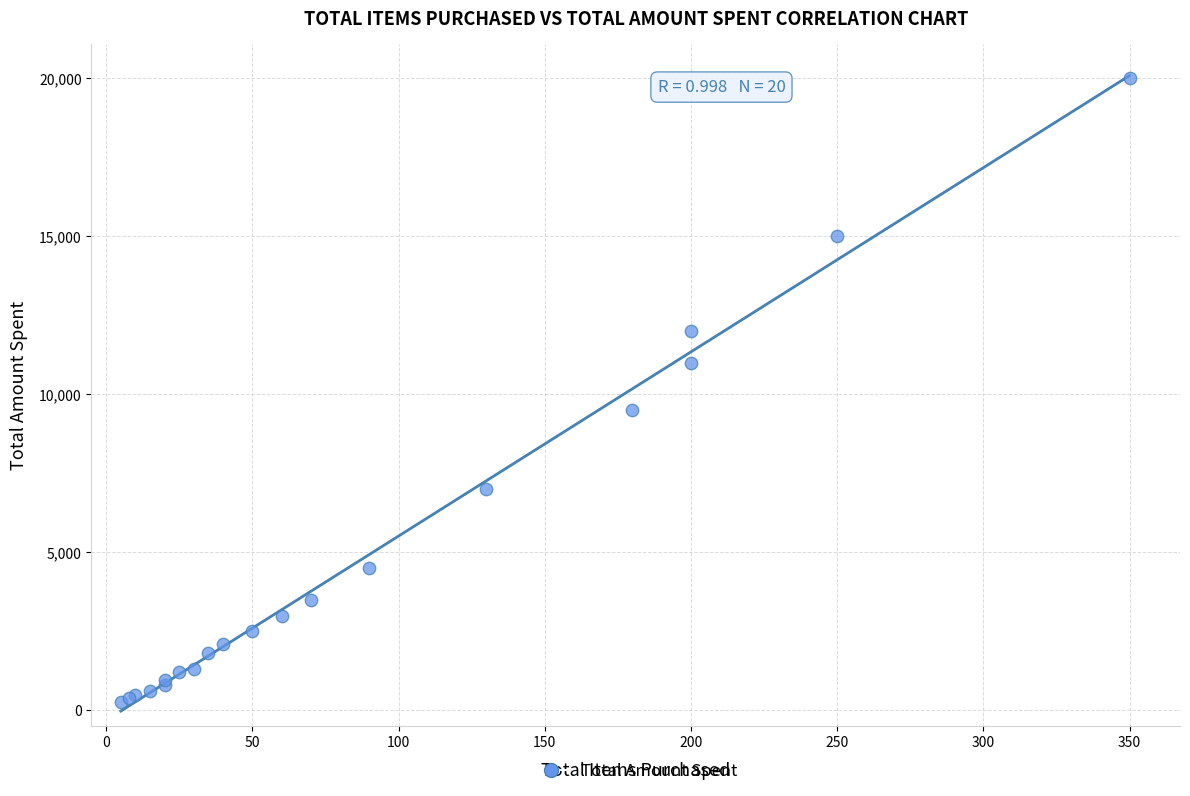

What Y value in the scatter plot is closest to 10125?

9500